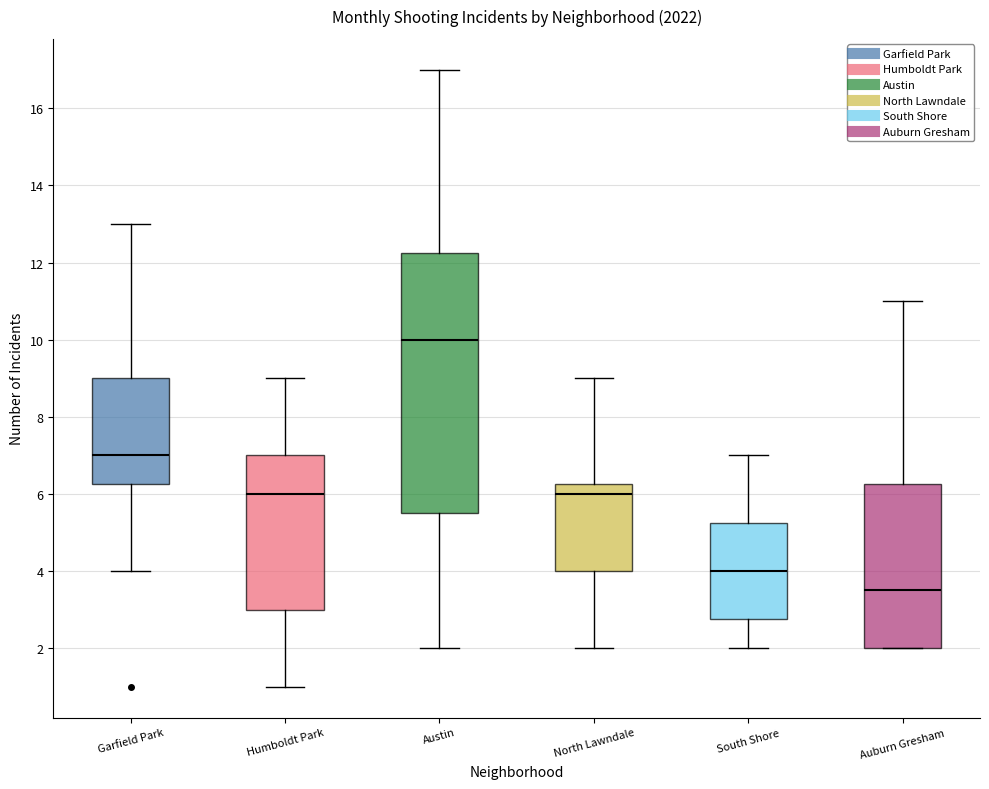

Which box's median line is the lowest?

Auburn Gresham